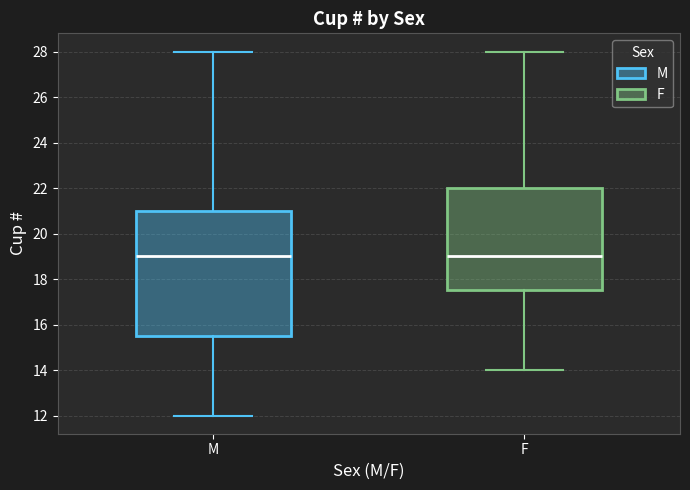

Reading left to right, read every box against the y-axis: the position of its median line, the range the box covers, and the ends of its whiskers. The values are not printed on the chart, so give them approximately, as read against the axis.

M: median 19.0, box 15.6 to 21.0, whiskers 12.0 to 28.0
F: median 19.0, box 17.6 to 22.0, whiskers 14.0 to 28.0